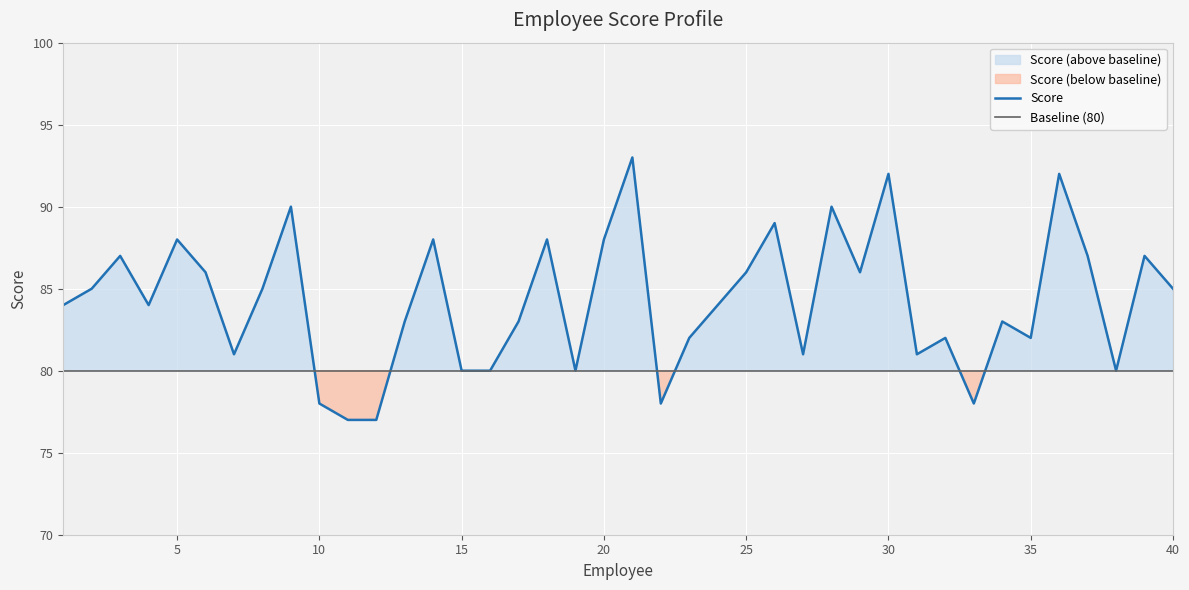

At which label is the value closest to 85?

2